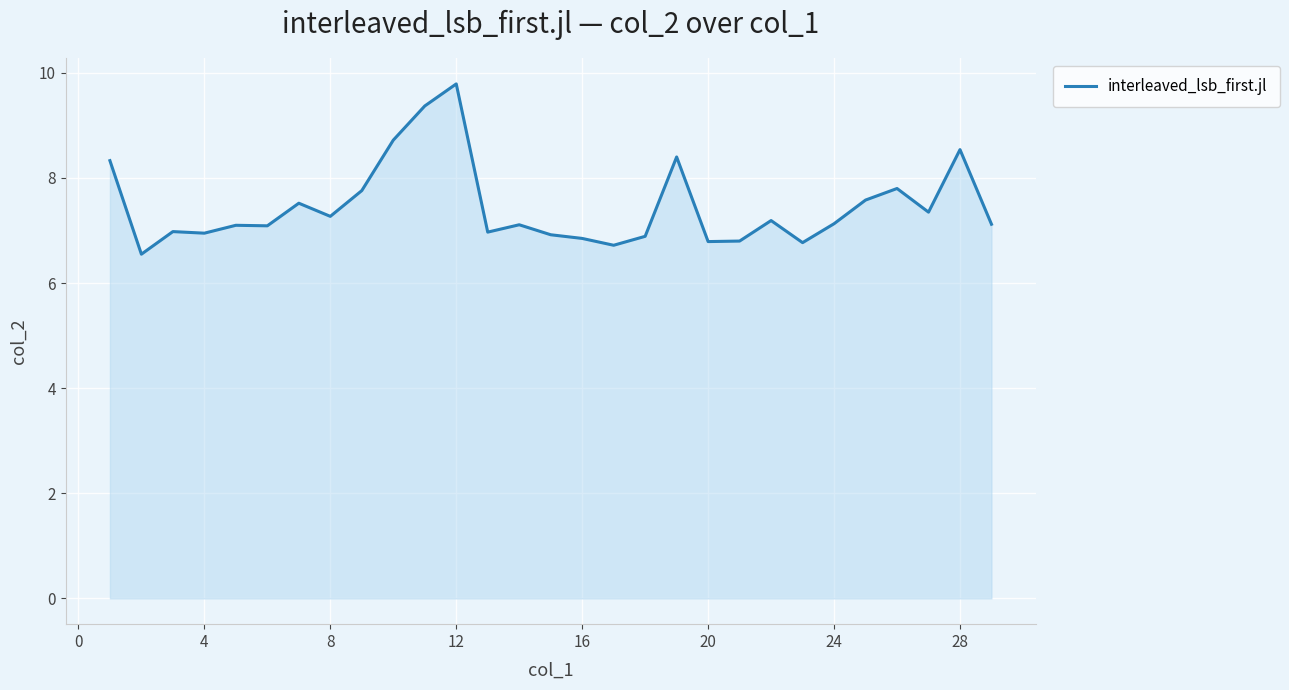

What is the maximum value shown in the chart?

9.8